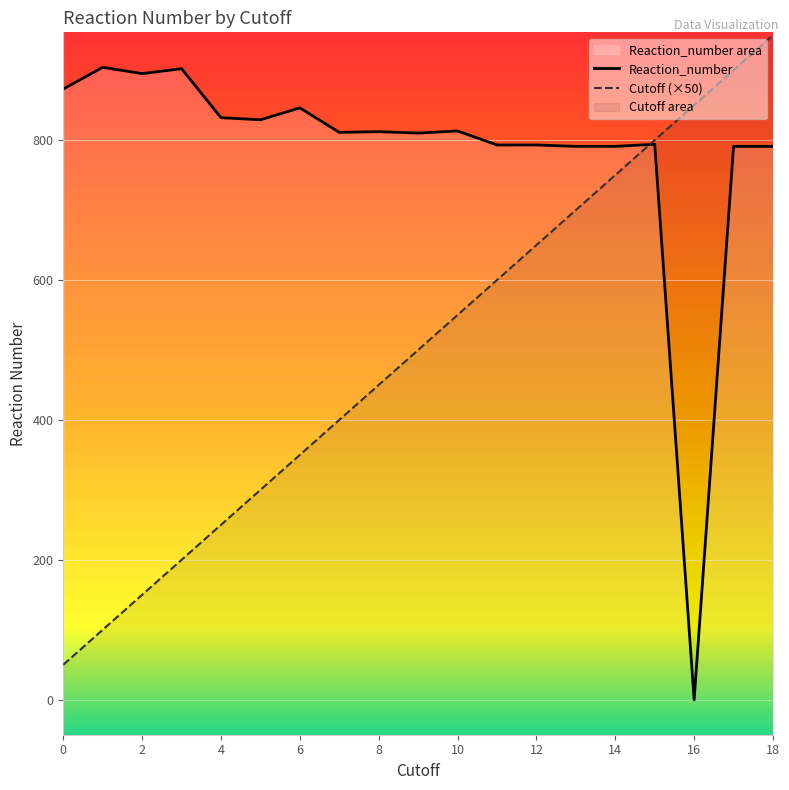

What is the minimum value for Cutoff (×50)?

50